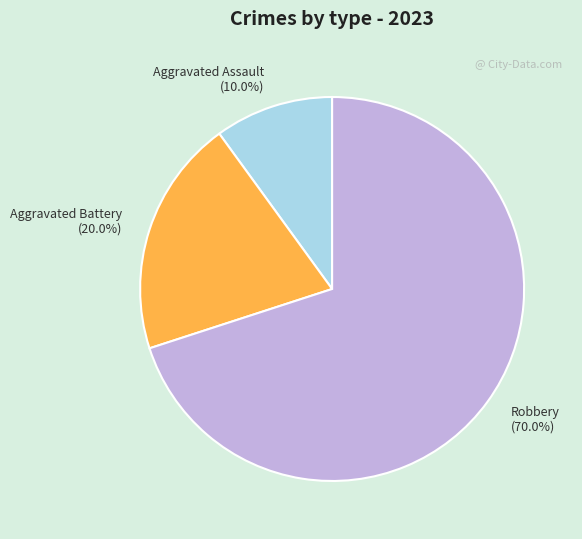

What percentage is NOT represented by Aggravated Assault?

90.0%